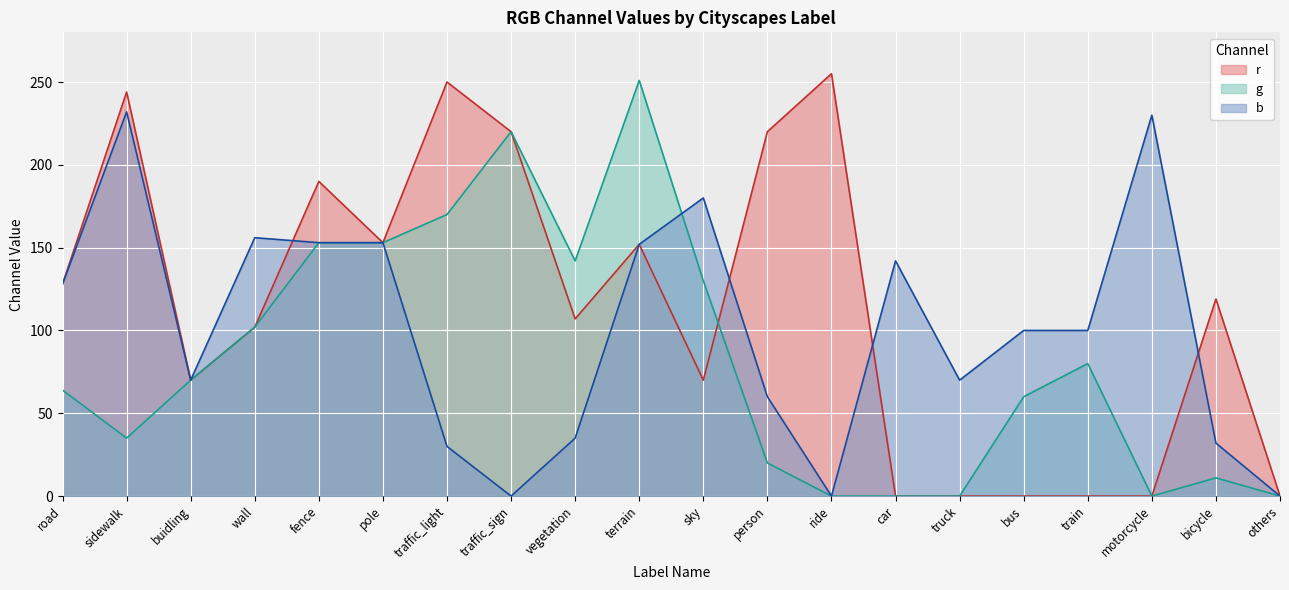

Is it true that g equals 142 at vegetation?

True